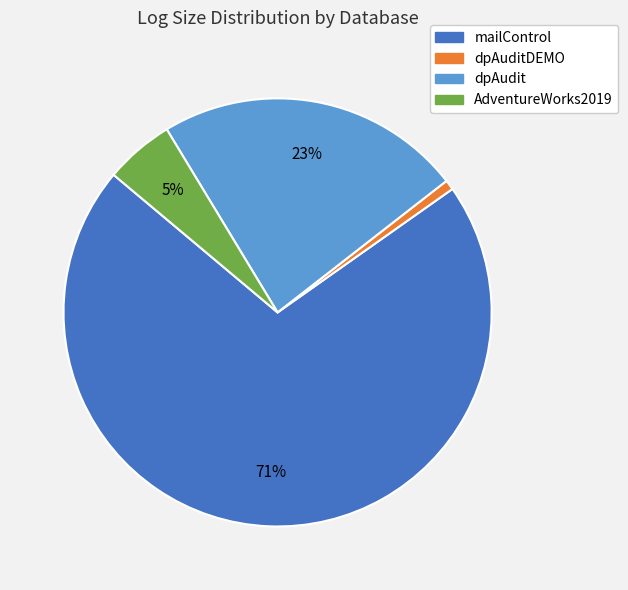

Count the number of slices in the pie.

4